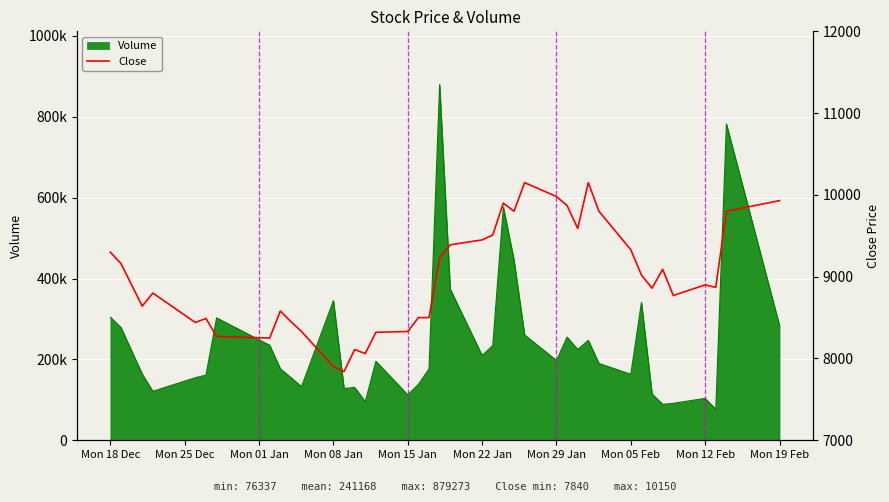

How many interior local valleys (lower than both neighbors) does the data have?

10